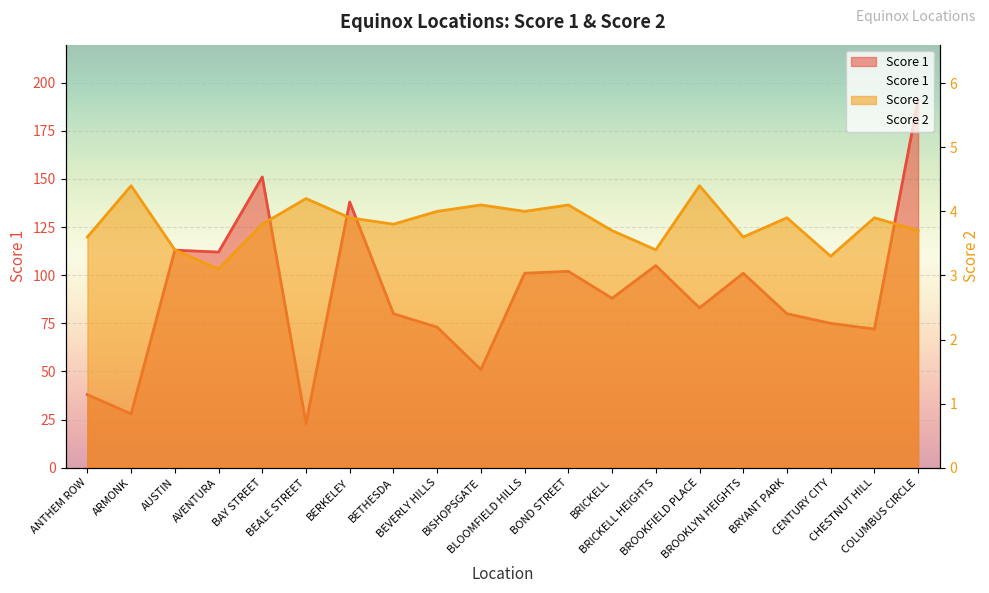

Which category has the highest value in the Score 1 series?

COLUMBUS CIRCLE